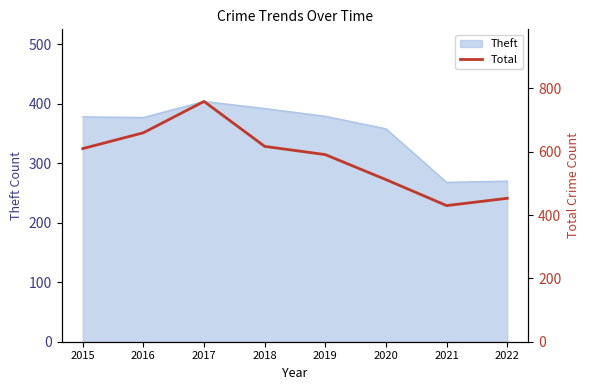

What is the lowest value of the Theft series?

268